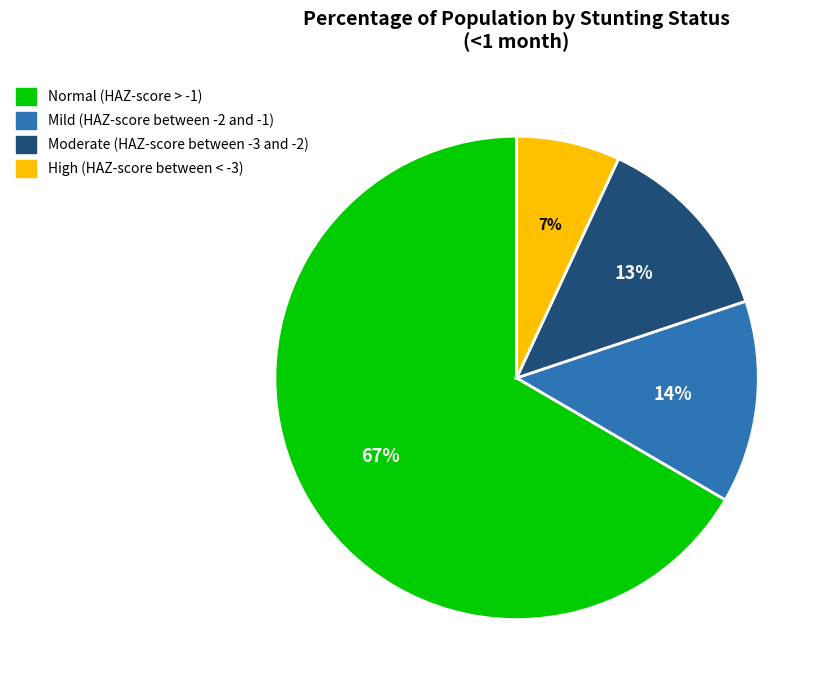

Which slice is the largest?

Normal (HAZ-score > -1)